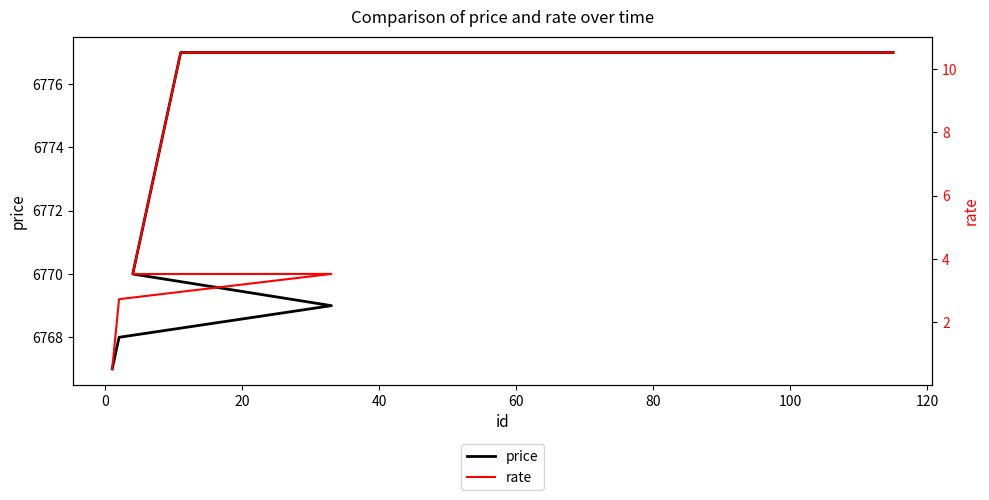

What is the minimum value for price?

6767.0